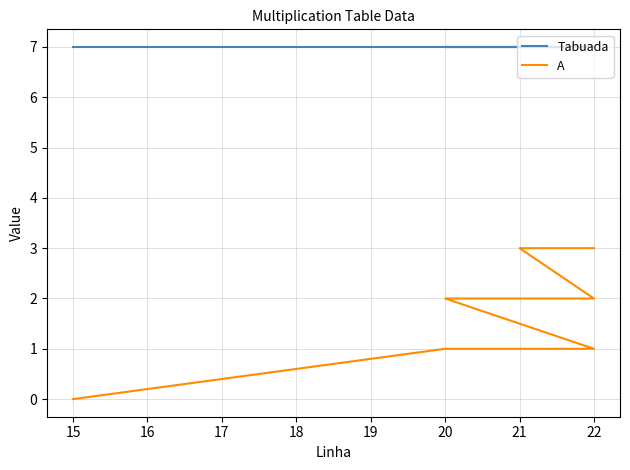

Which series changed the most between 21 and 22?

Tabuada